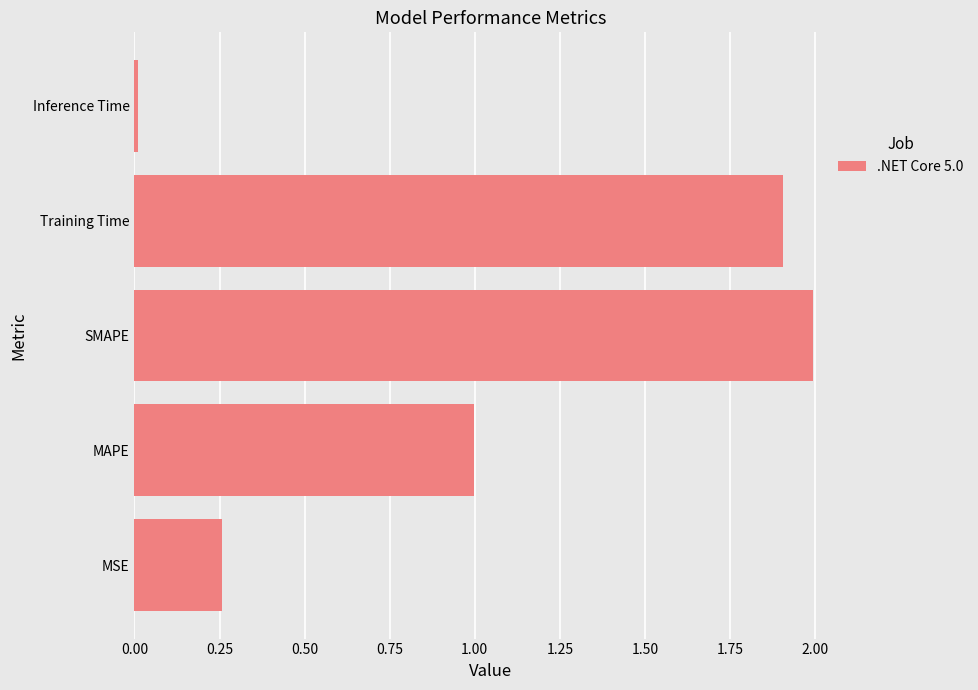

Which has a higher value, Training Time or MSE?

Training Time